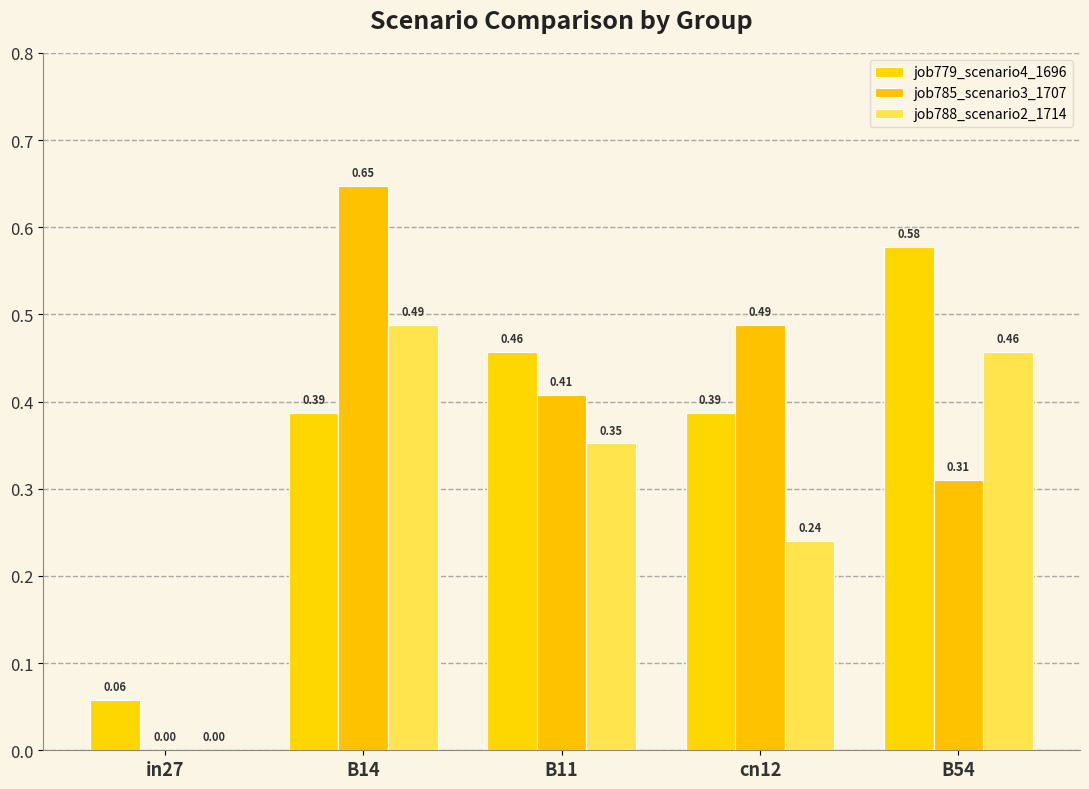

What is the total value across all series at B14?

1.5